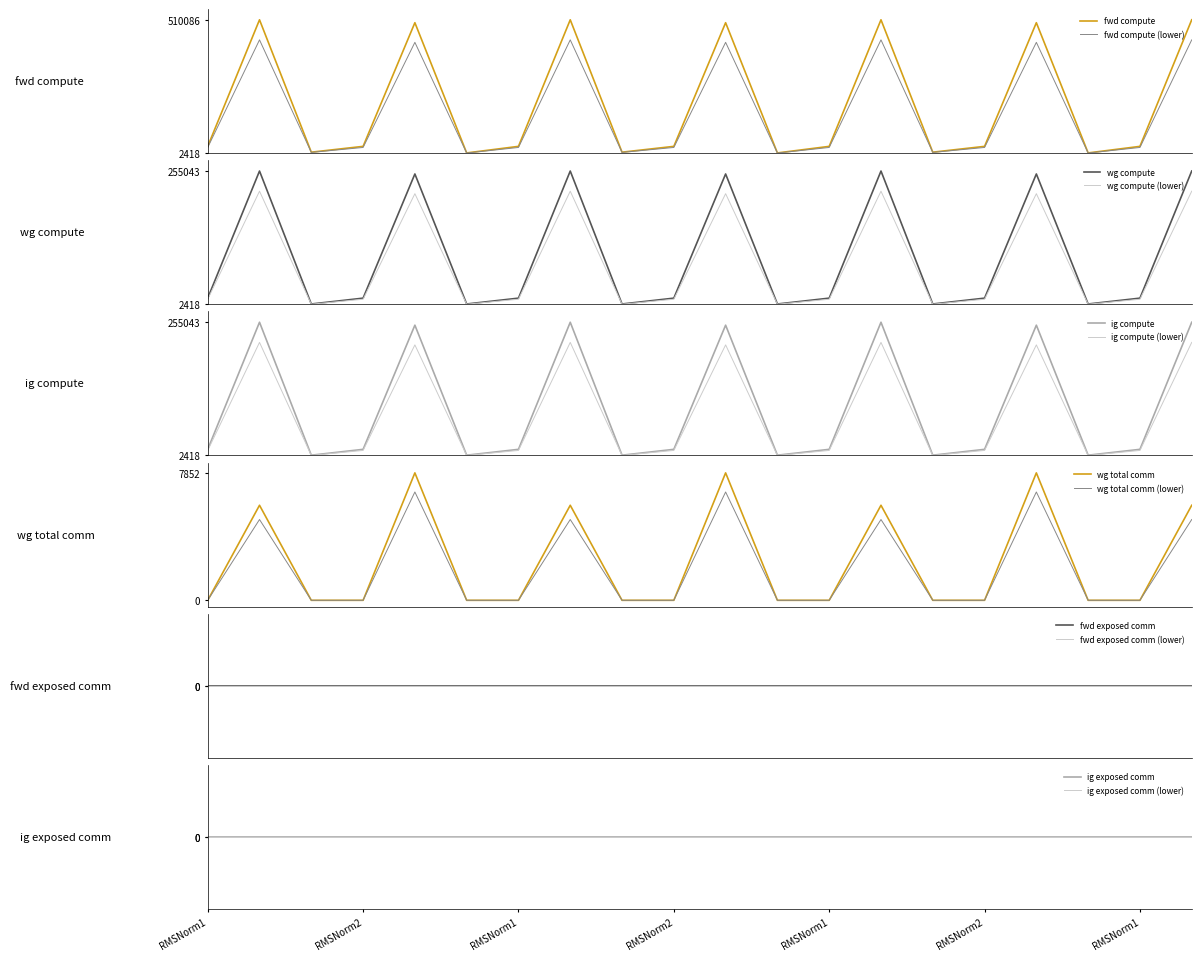

Is this an area chart (filled region under the line)?

No